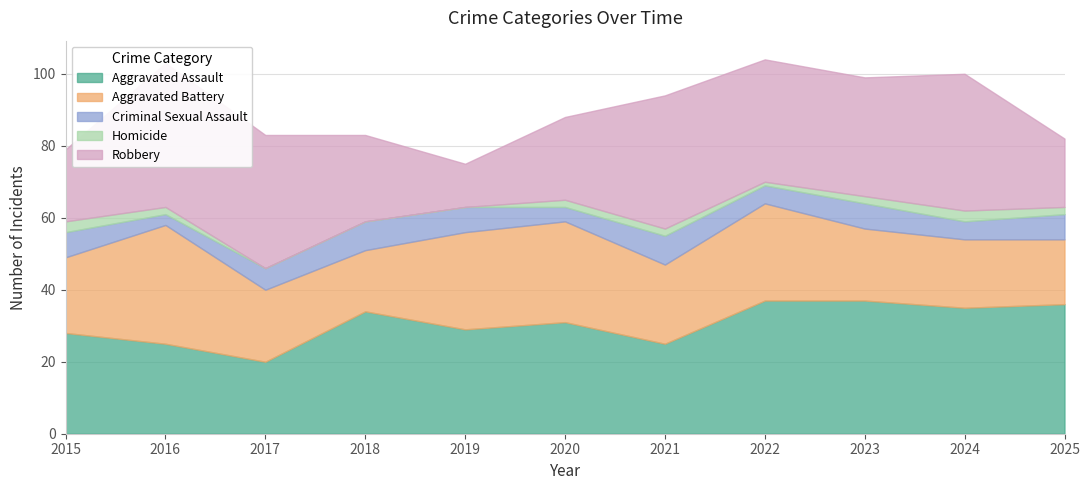

Reading left to right, extract all data points from this chart.

Aggravated Assault: 28	25	20	34	29	31	25	37	37	35	36
Aggravated Battery: 21	33	20	17	27	28	22	27	20	19	18
Criminal Sexual Assault: 7	3	6	8	7	4	8	5	7	5	7
Homicide: 3	2	0	0	0	2	2	1	2	3	2
Robbery: 20	40	37	24	12	23	37	34	33	38	19